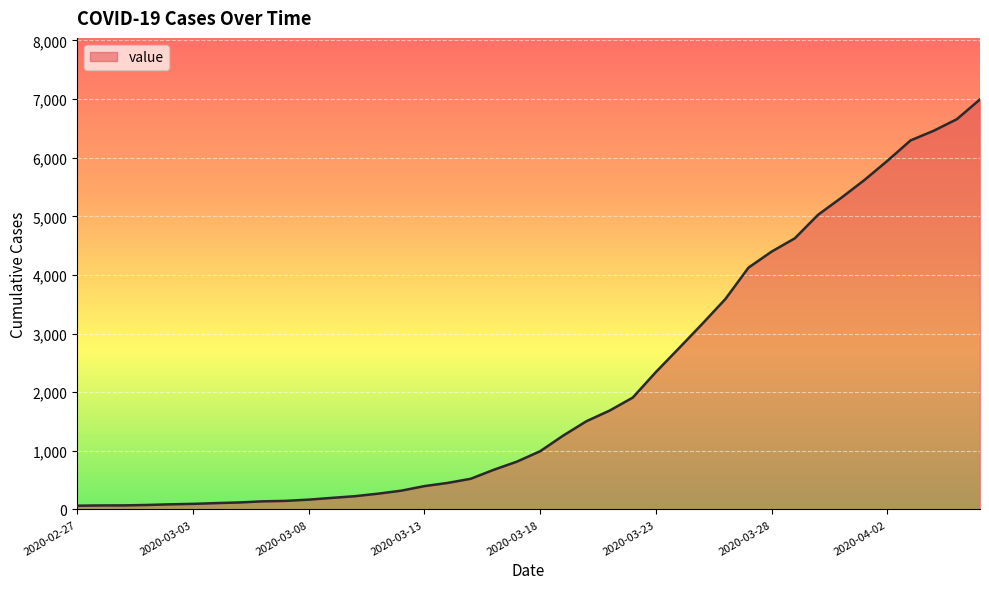

What is the maximum value shown in the chart?

6995